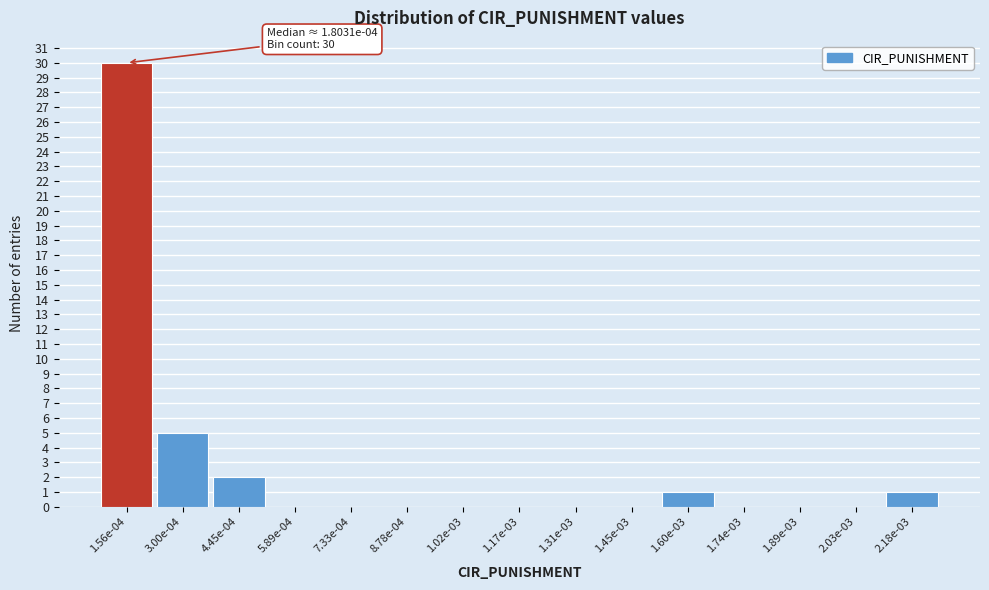

Reading left to right, list all the values displayed in this chart.

1.56e-04=30	3.00e-04=5	4.45e-04=2	5.89e-04=0	7.33e-04=0	8.78e-04=0	1.02e-03=0	1.17e-03=0	1.31e-03=0	1.45e-03=0	1.60e-03=1	1.74e-03=0	1.89e-03=0	2.03e-03=0	2.18e-03=1